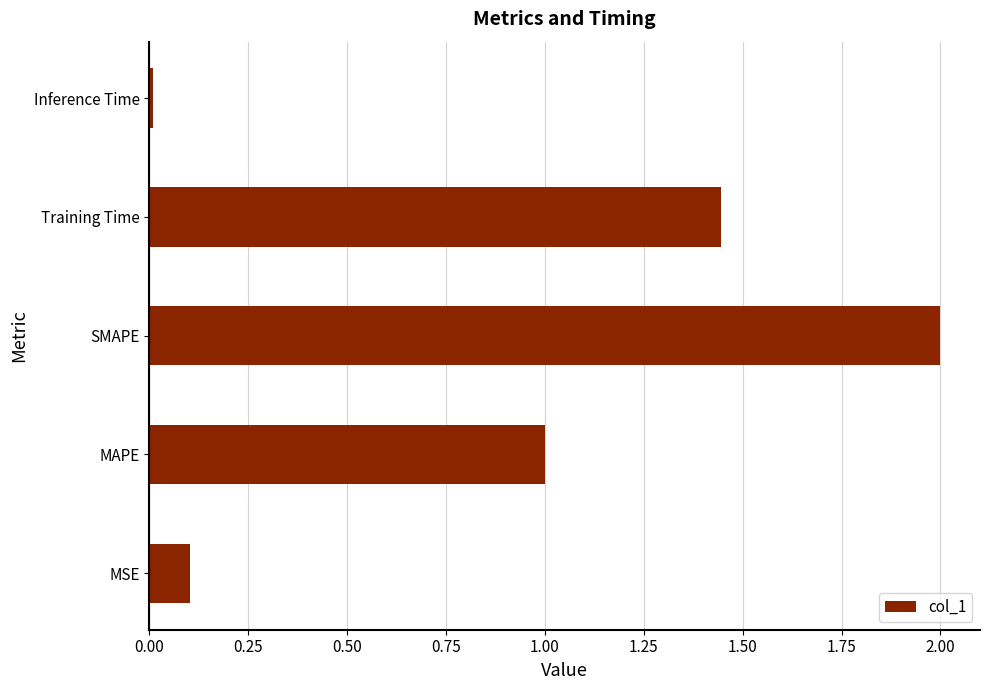

How many bars are there in total?

5